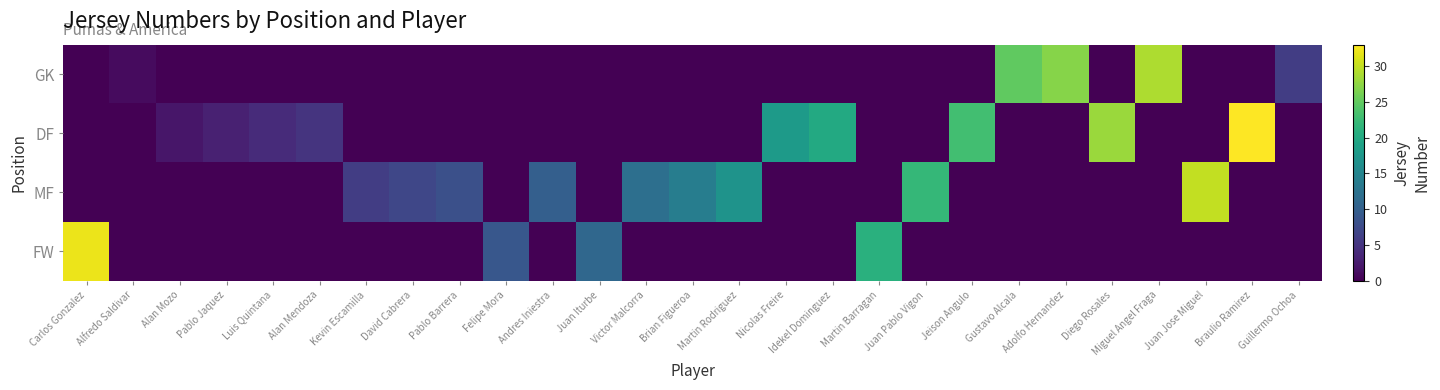

Reading right to left, extract all data points from this chart.

GK: Guillermo Ochoa=6	Braulio Ramirez=0	Juan Jose Miguel=0	Miguel Angel Fraga=29	Diego Rosales=0	Adolfo Hernandez=27	Gustavo Alcala=25	Jeison Angulo=0	Juan Pablo Vigon=0	Martin Barragan=0	Idekel Dominguez=0	Nicolas Freire=0	Martin Rodriguez=0	Brian Figueroa=0	Victor Malcorra=0	Juan Iturbe=0	Andres Iniestra=0	Felipe Mora=0	Pablo Barrera=0	David Cabrera=0	Kevin Escamilla=0	Alan Mendoza=0	Luis Quintana=0	Pablo Jaquez=0	Alan Mozo=0	Alfredo Saldivar=1	Carlos Gonzalez=0
DF: Guillermo Ochoa=0	Braulio Ramirez=33	Juan Jose Miguel=0	Miguel Angel Fraga=0	Diego Rosales=28	Adolfo Hernandez=0	Gustavo Alcala=0	Jeison Angulo=23	Juan Pablo Vigon=0	Martin Barragan=0	Idekel Dominguez=20	Nicolas Freire=18	Martin Rodriguez=0	Brian Figueroa=0	Victor Malcorra=0	Juan Iturbe=0	Andres Iniestra=0	Felipe Mora=0	Pablo Barrera=0	David Cabrera=0	Kevin Escamilla=0	Alan Mendoza=5	Luis Quintana=4	Pablo Jaquez=3	Alan Mozo=2	Alfredo Saldivar=0	Carlos Gonzalez=0
MF: Guillermo Ochoa=0	Braulio Ramirez=0	Juan Jose Miguel=30	Miguel Angel Fraga=0	Diego Rosales=0	Adolfo Hernandez=0	Gustavo Alcala=0	Jeison Angulo=0	Juan Pablo Vigon=22	Martin Barragan=0	Idekel Dominguez=0	Nicolas Freire=0	Martin Rodriguez=17	Brian Figueroa=14	Victor Malcorra=12	Juan Iturbe=0	Andres Iniestra=10	Felipe Mora=0	Pablo Barrera=8	David Cabrera=7	Kevin Escamilla=6	Alan Mendoza=0	Luis Quintana=0	Pablo Jaquez=0	Alan Mozo=0	Alfredo Saldivar=0	Carlos Gonzalez=0
FW: Guillermo Ochoa=0	Braulio Ramirez=0	Juan Jose Miguel=0	Miguel Angel Fraga=0	Diego Rosales=0	Adolfo Hernandez=0	Gustavo Alcala=0	Jeison Angulo=0	Juan Pablo Vigon=0	Martin Barragan=21	Idekel Dominguez=0	Nicolas Freire=0	Martin Rodriguez=0	Brian Figueroa=0	Victor Malcorra=0	Juan Iturbe=11	Andres Iniestra=0	Felipe Mora=9	Pablo Barrera=0	David Cabrera=0	Kevin Escamilla=0	Alan Mendoza=0	Luis Quintana=0	Pablo Jaquez=0	Alan Mozo=0	Alfredo Saldivar=0	Carlos Gonzalez=32